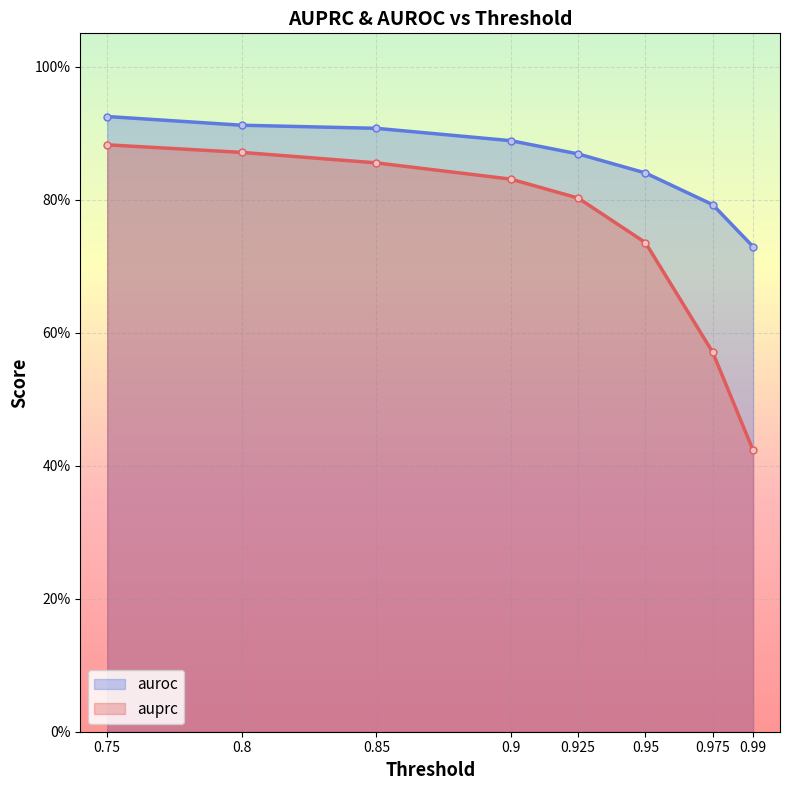

Reading left to right, list all the values displayed in this chart.

auprc: 0.75=0.9	0.8=0.9	0.85=0.9	0.9=0.8	0.925=0.8	0.95=0.7	0.975=0.6	0.99=0.4
auroc: 0.75=0.9	0.8=0.9	0.85=0.9	0.9=0.9	0.925=0.9	0.95=0.8	0.975=0.8	0.99=0.7